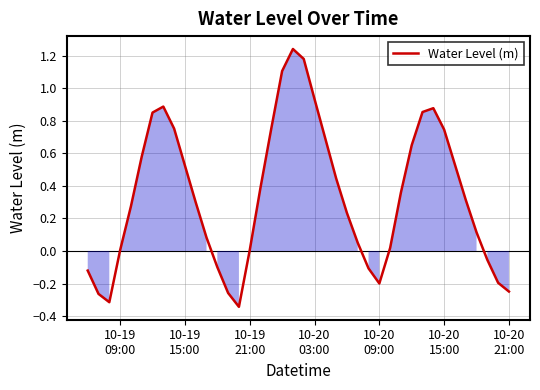

What is the difference between the maximum and minimum values?

1.6